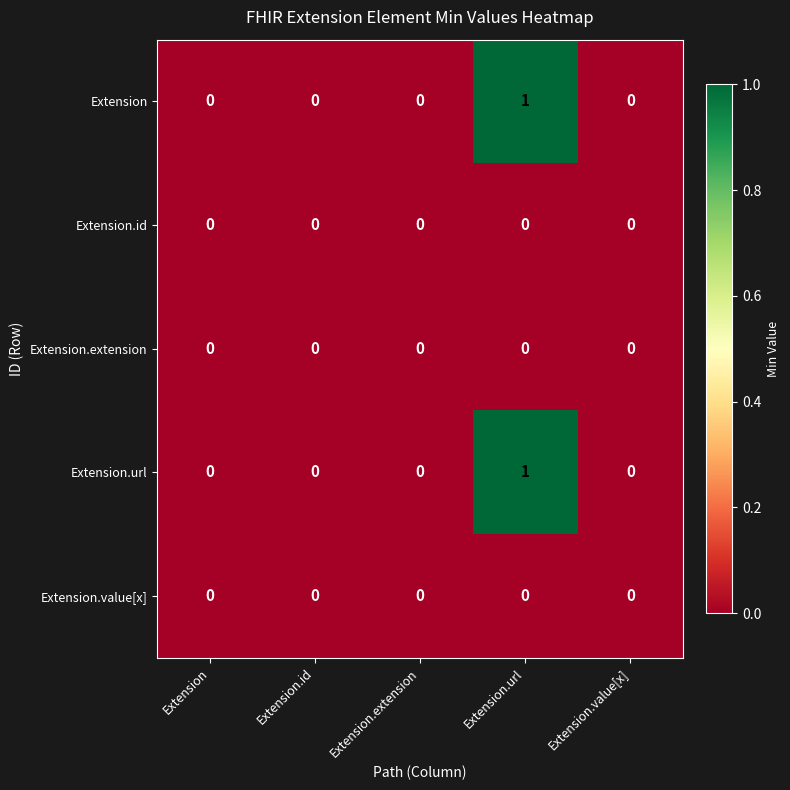

Count the Extension.url values in the range 0 to 1.

5